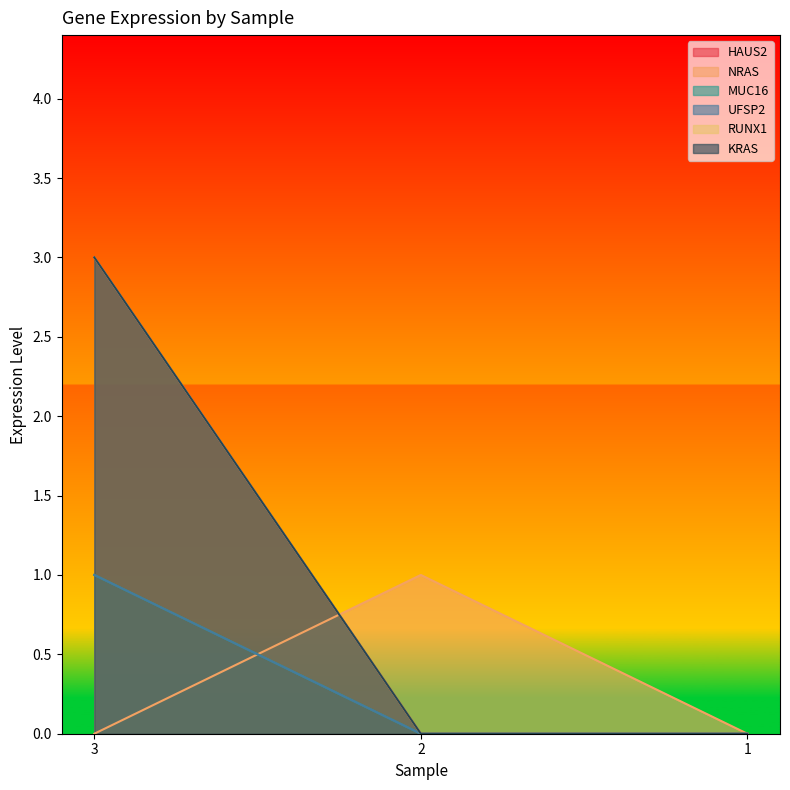

What is the sum of all MUC16 values?

1